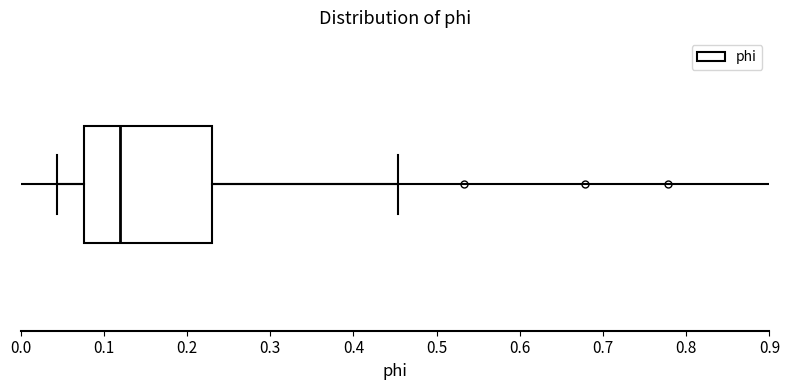

Transcribe this box plot: give where the median line is, the range the box spans, and where the two whiskers end, as read against the x-axis. The values are not printed on the chart, so give them approximately, as read against the axis.

median 0.12, box 0.08 to 0.23, whiskers 0.04 to 0.45